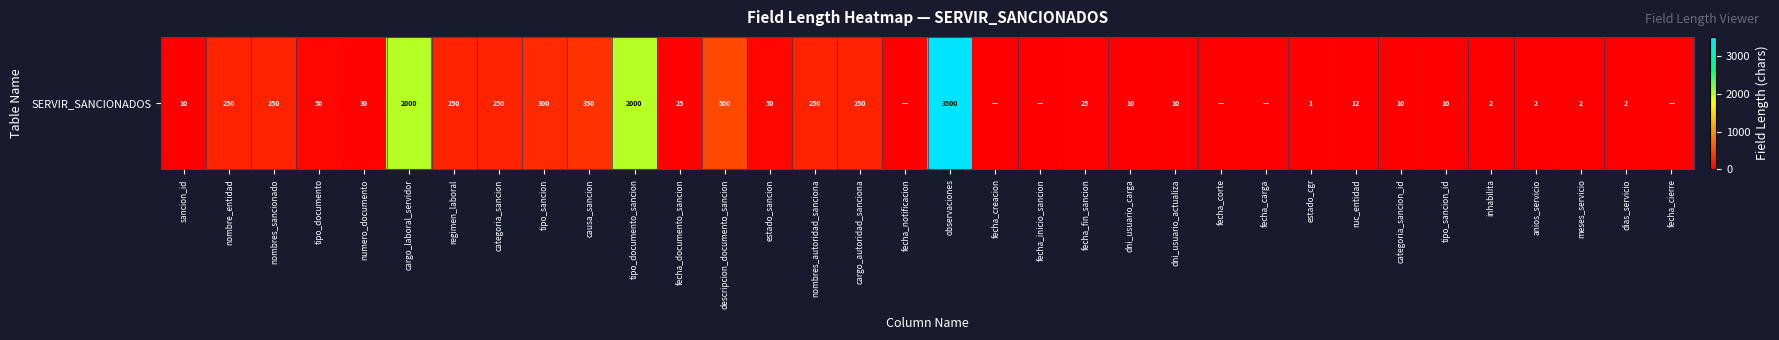

Between estado_cgr and causa_sancion, which is larger?

causa_sancion